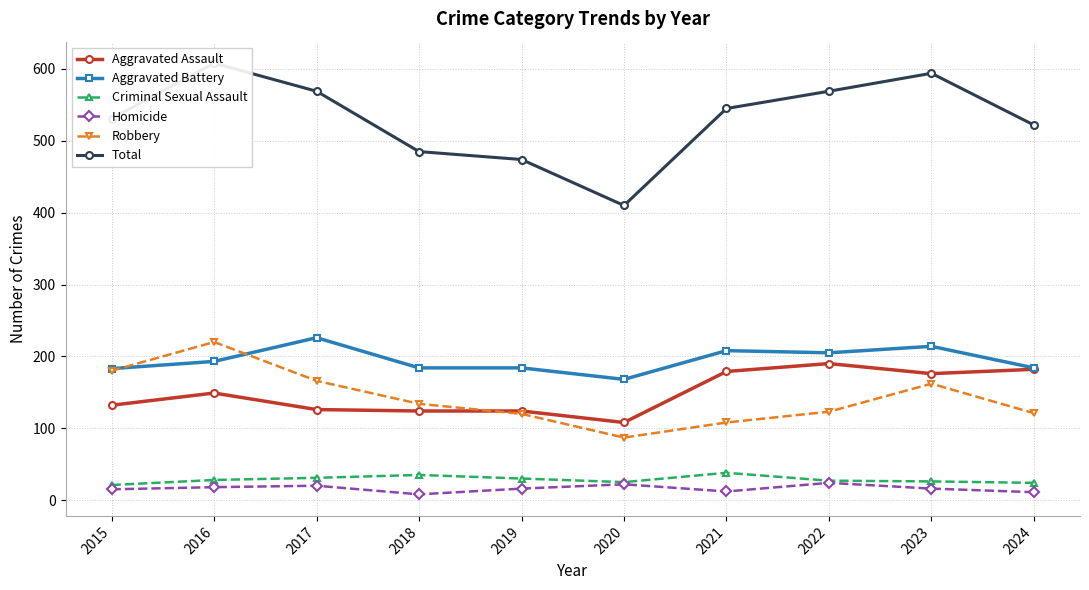

How many interior local valleys does the Homicide series have?

2